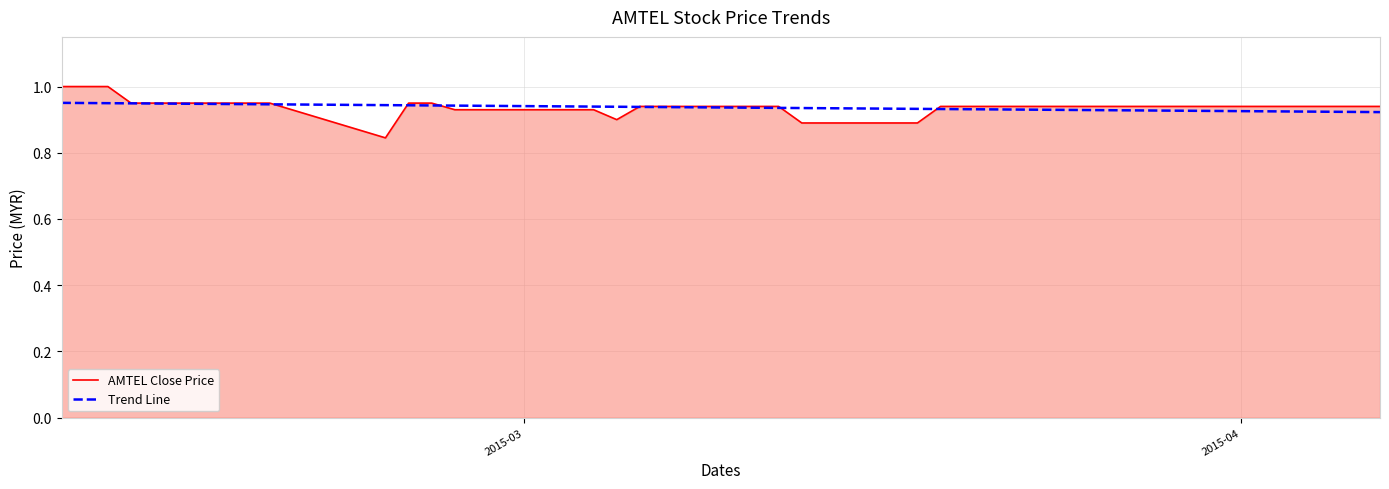

List the series in order of their peak value, lowest first.

Trend Line, AMTEL Close Price